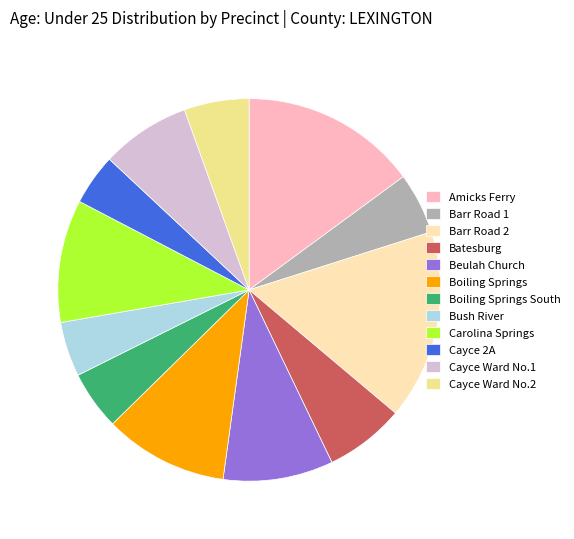

The Boiling Springs slice represents 10% of the pie. True or false?

True